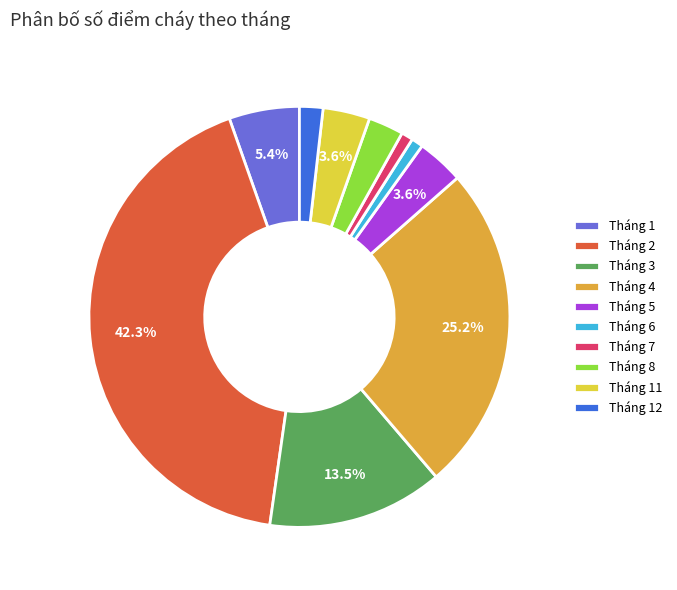

Between Tháng 7 and Tháng 11, which is larger?

Tháng 11